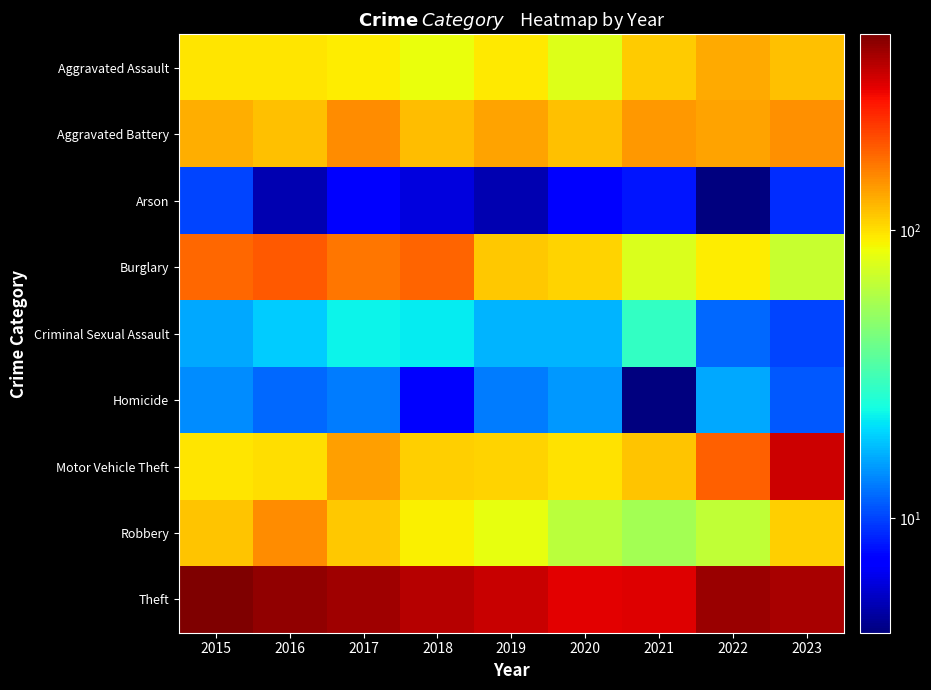

What is the difference between the highest and lowest values at 2021?

316